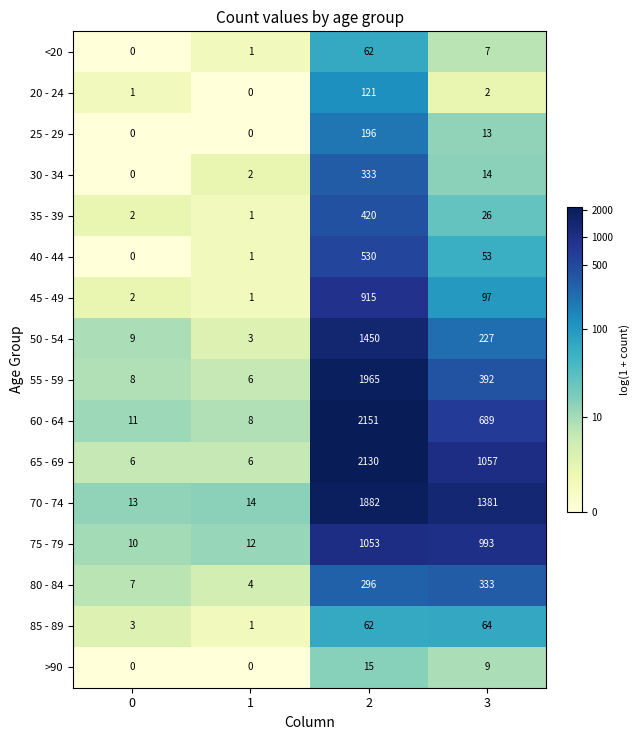

What is the spread (max minus min) of values at 3?

1379